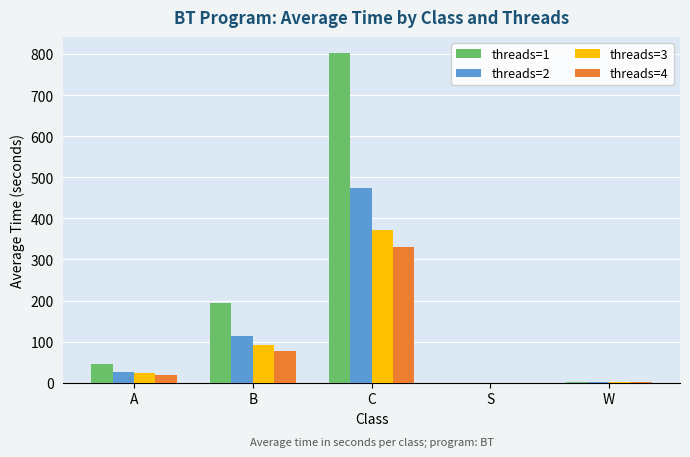

Between A and W, which series saw the biggest shift?

threads=1